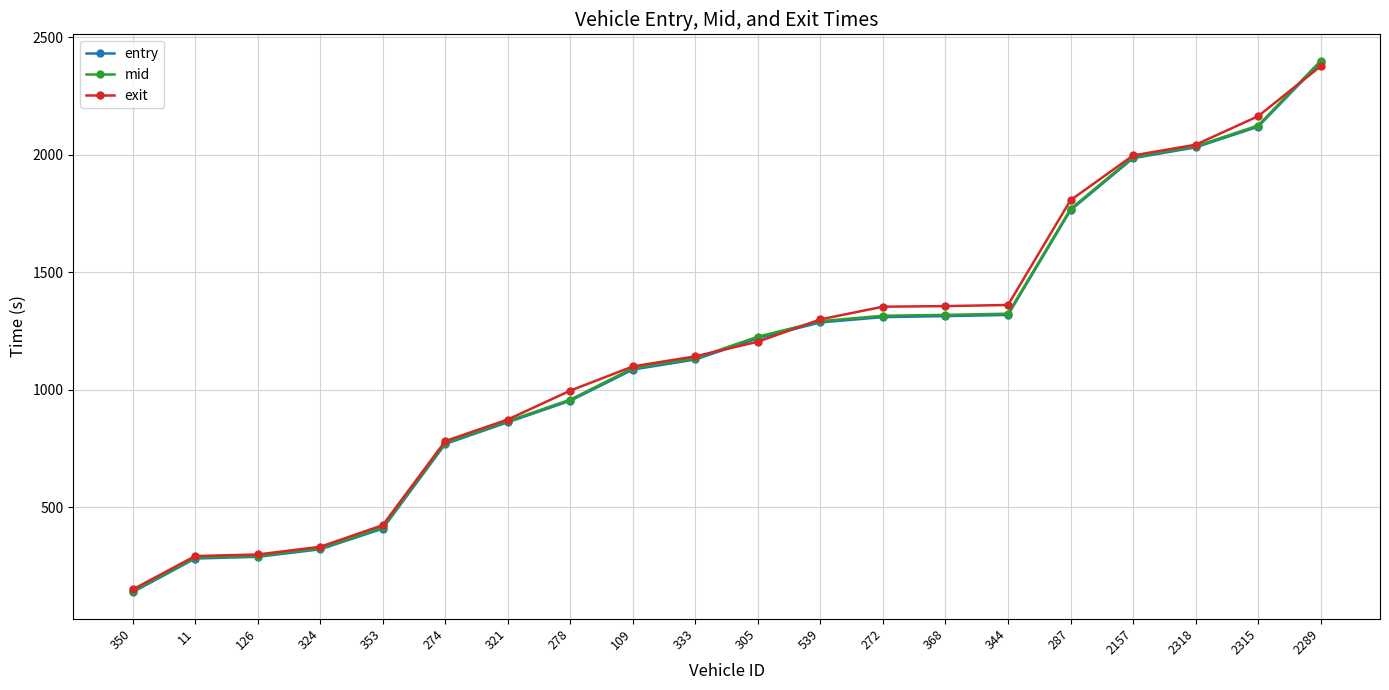

What is the sum of the mid values at 287 and 272?

3082.7